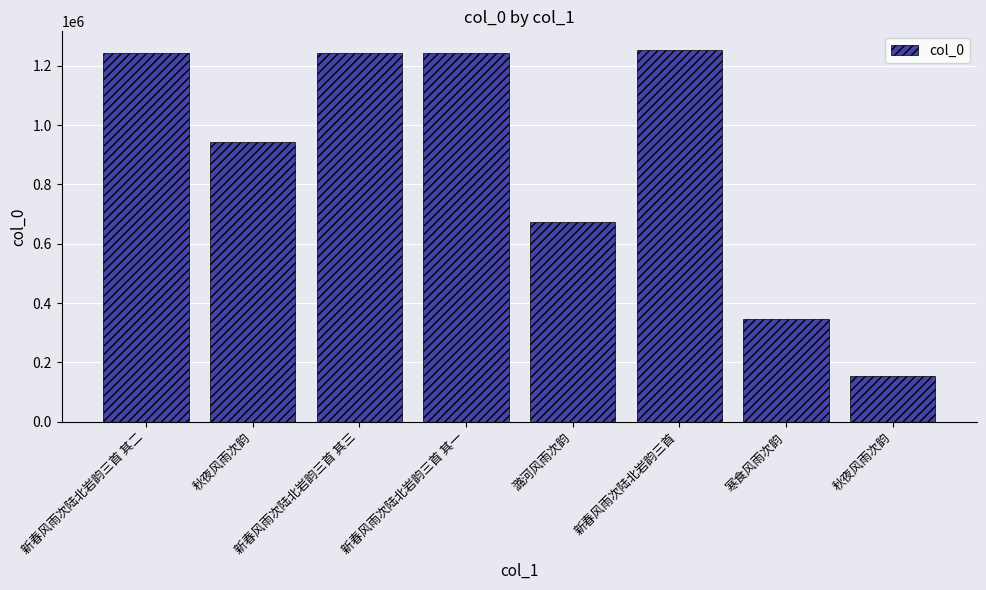

How many data points are less than 1241912?

4